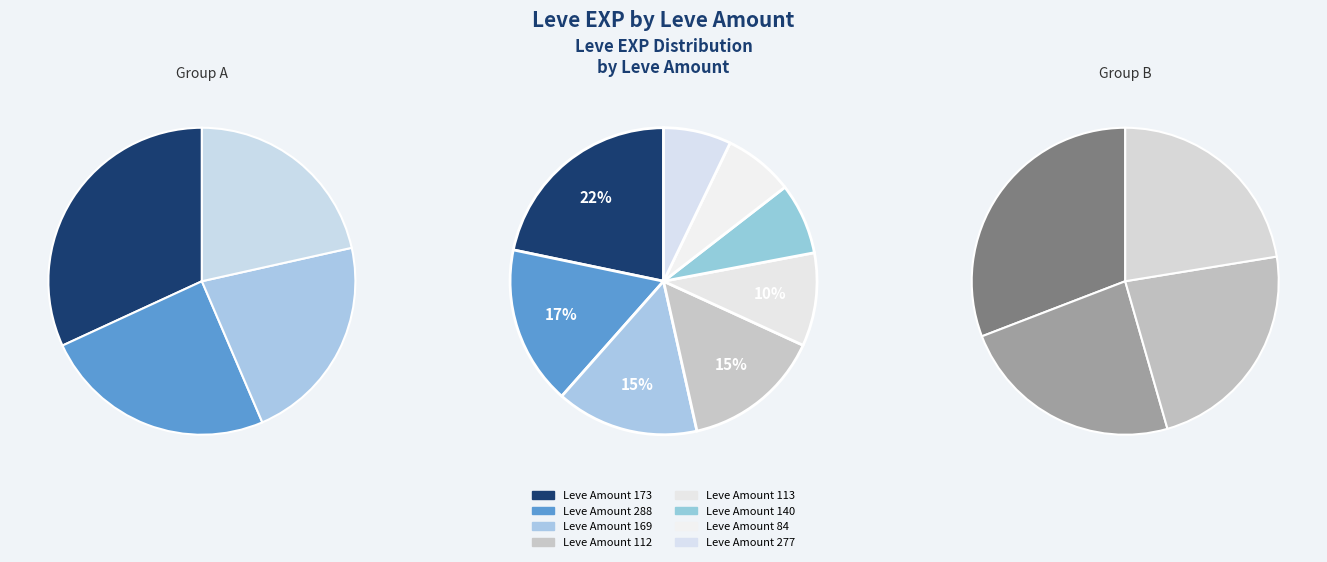

To the nearest percent, what portion does 1 represent?

7%